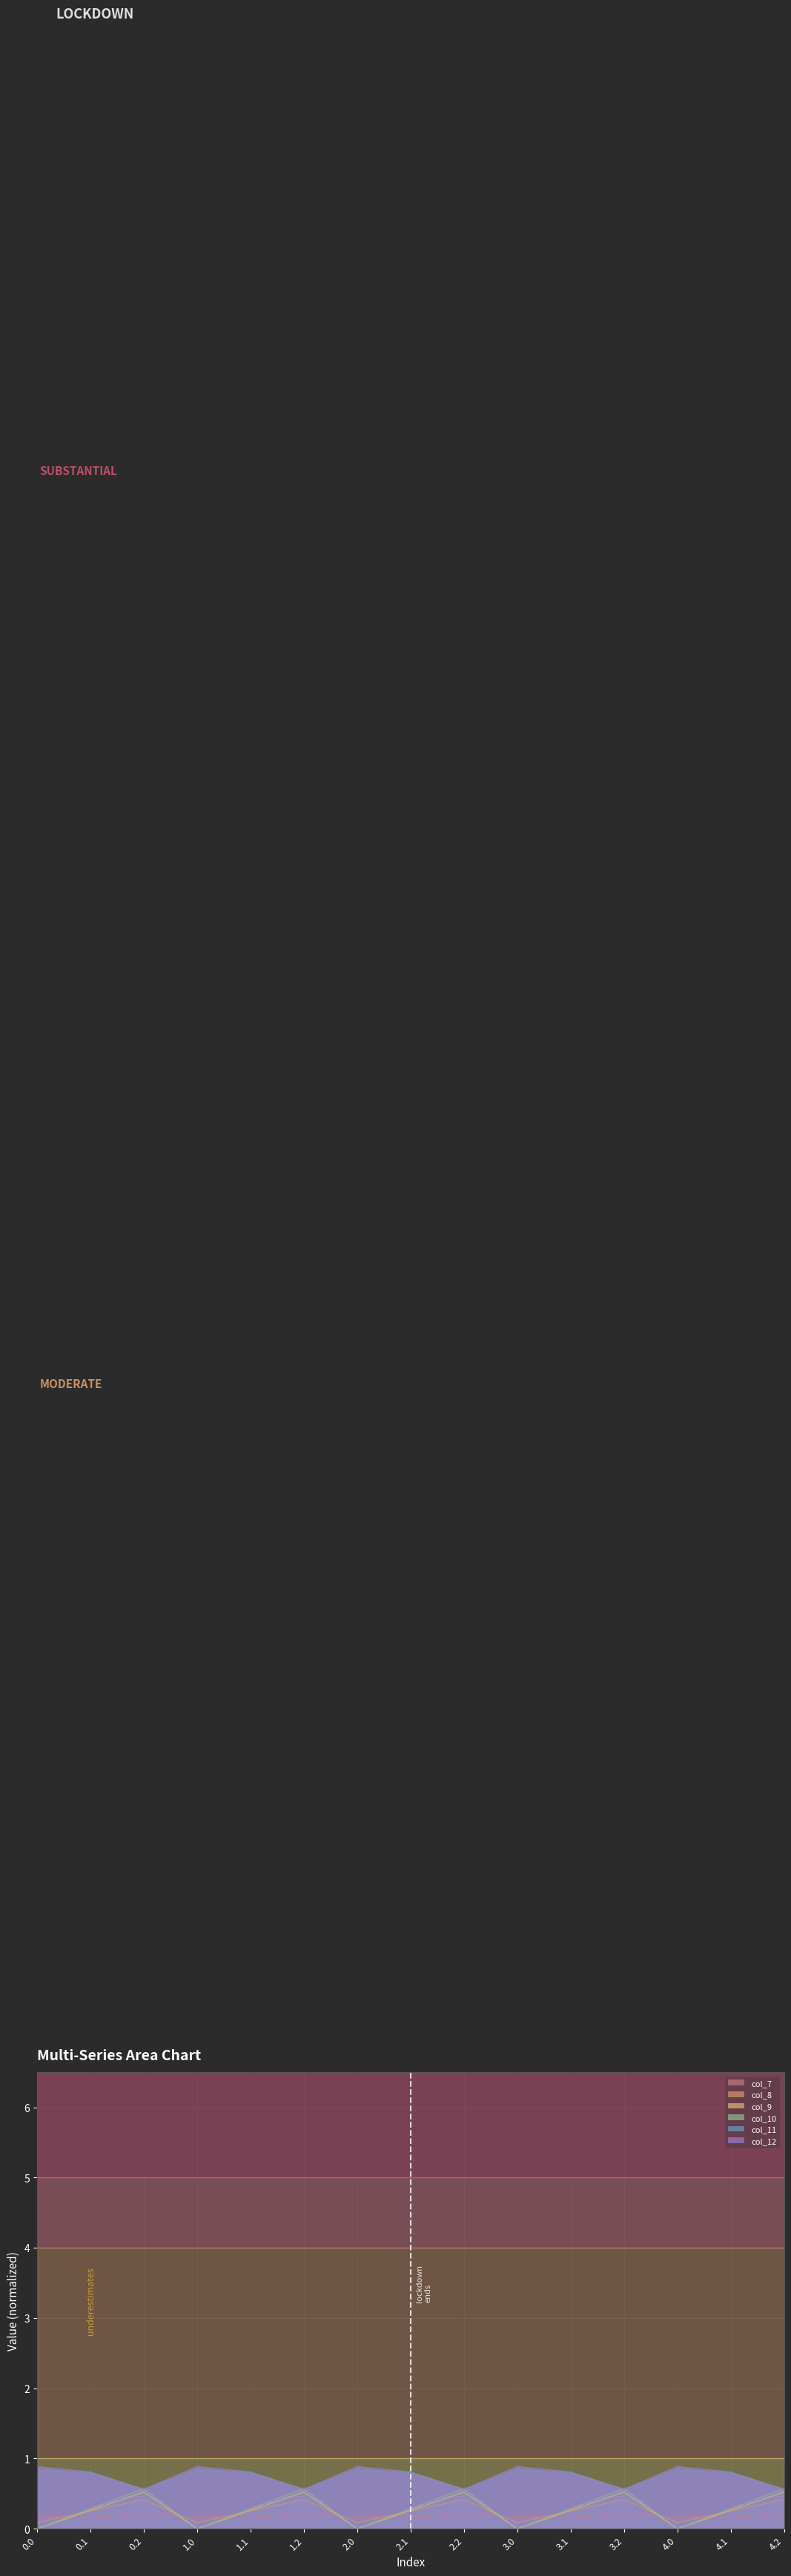

What is the difference between the highest and lowest values at 4.1?

0.6